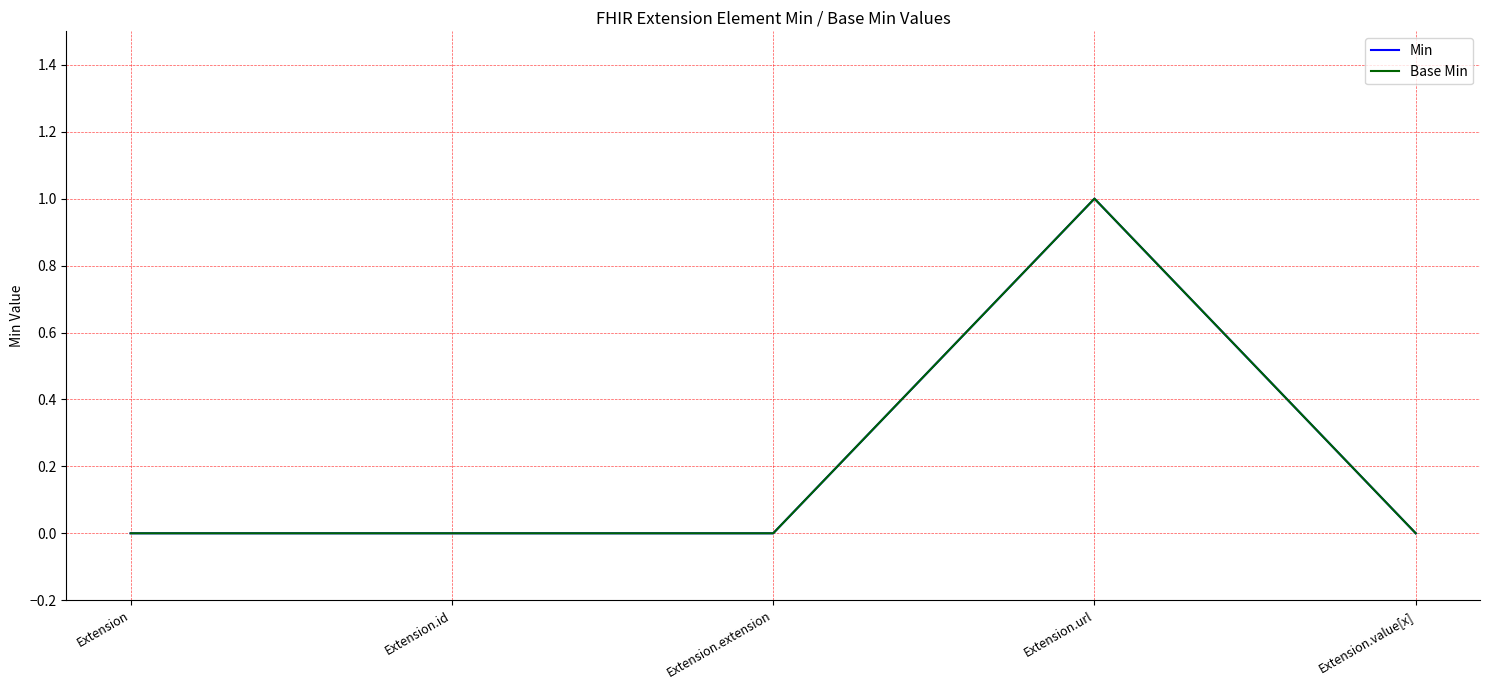

What is the label of the 1st point from the right?

Extension.value[x]